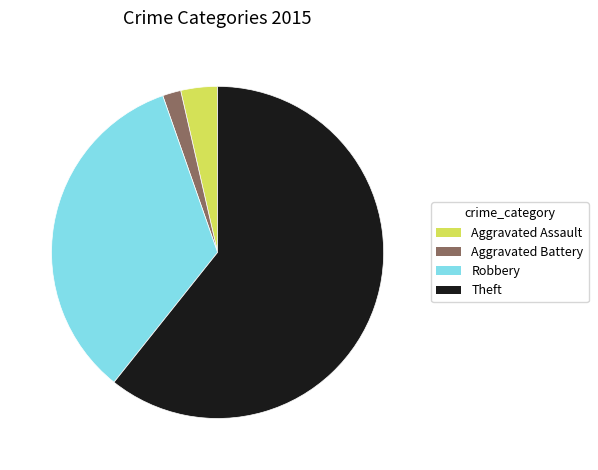

Is there any slice that represents more than half of the pie?

Yes